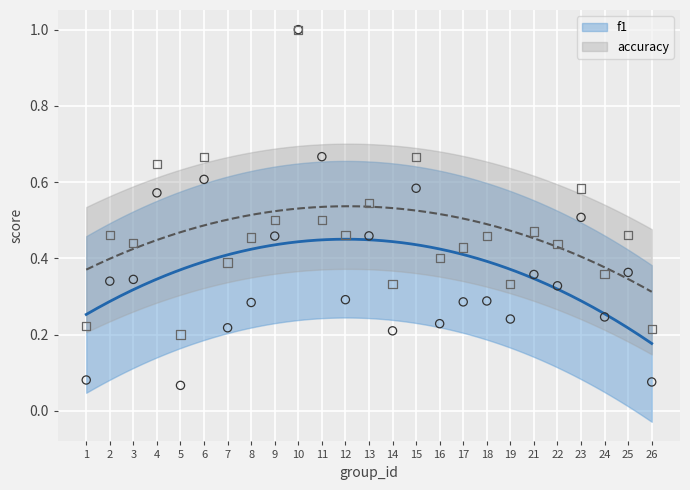

Which series contains the lowest Y value?

f1